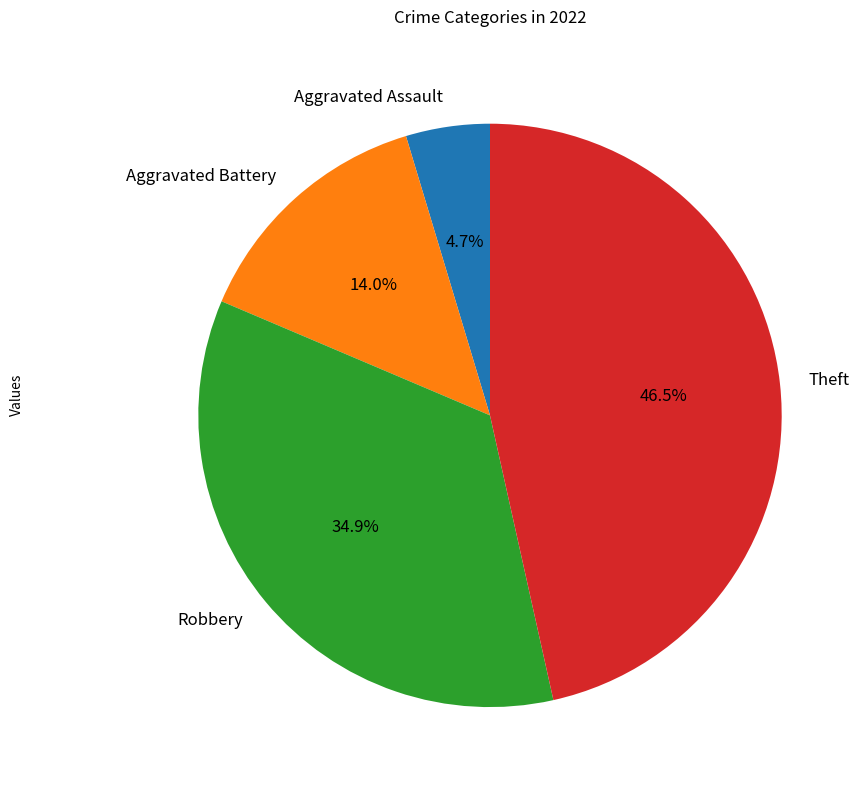

Which category has the smallest portion of the pie?

Aggravated Assault